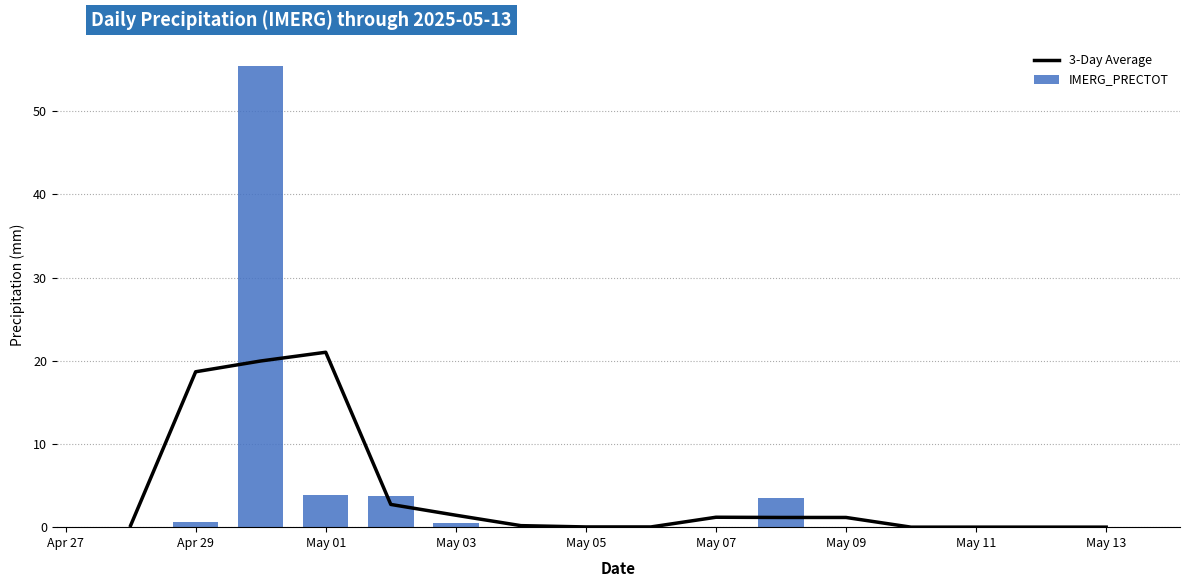

What is the greatest value displayed?

55.4